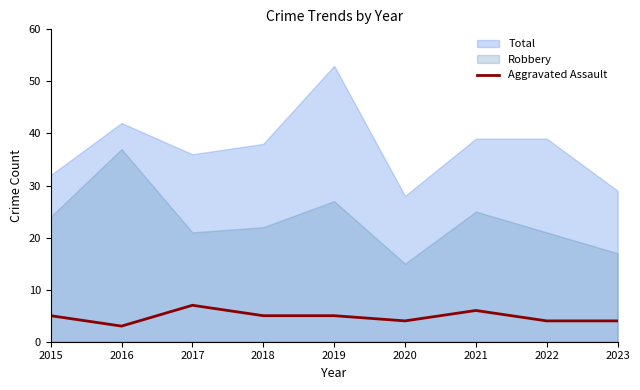

Which category has the lowest value across all series?

2016